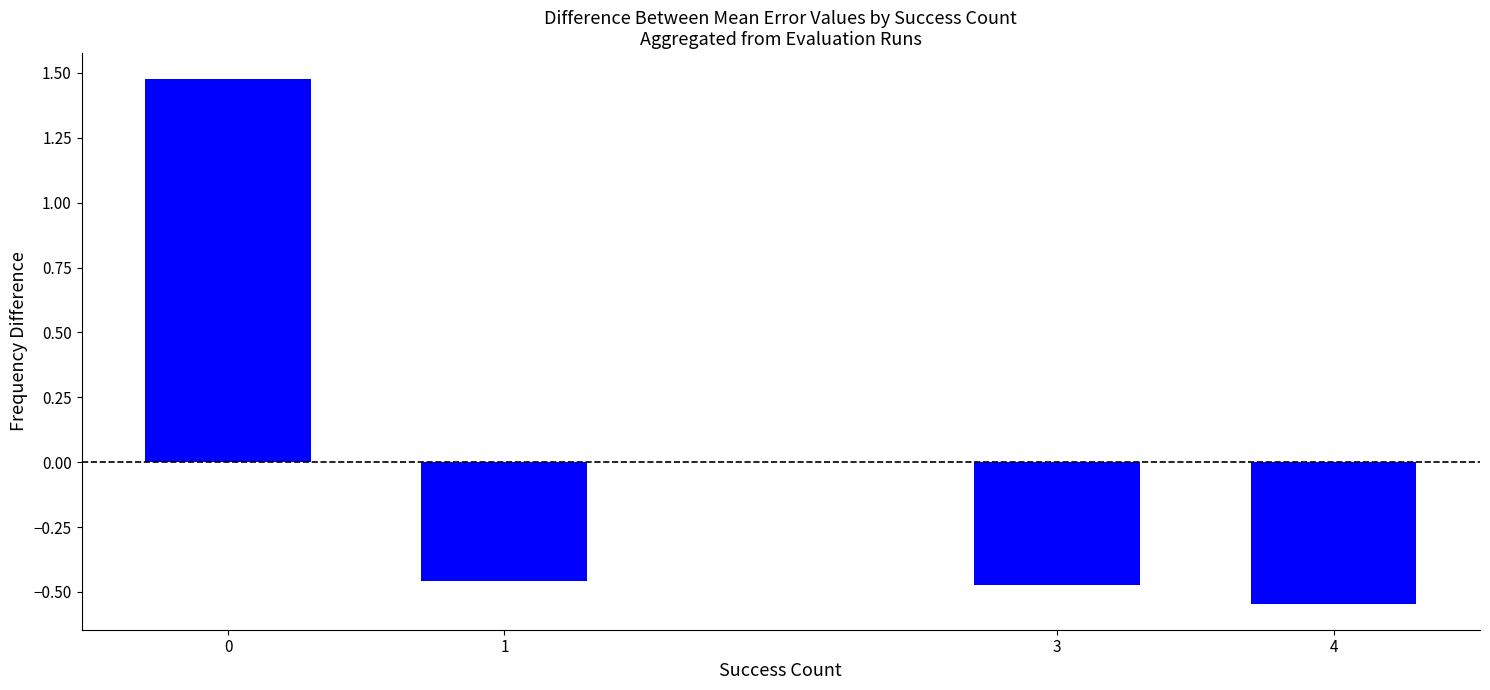

How many positive values are there?

1